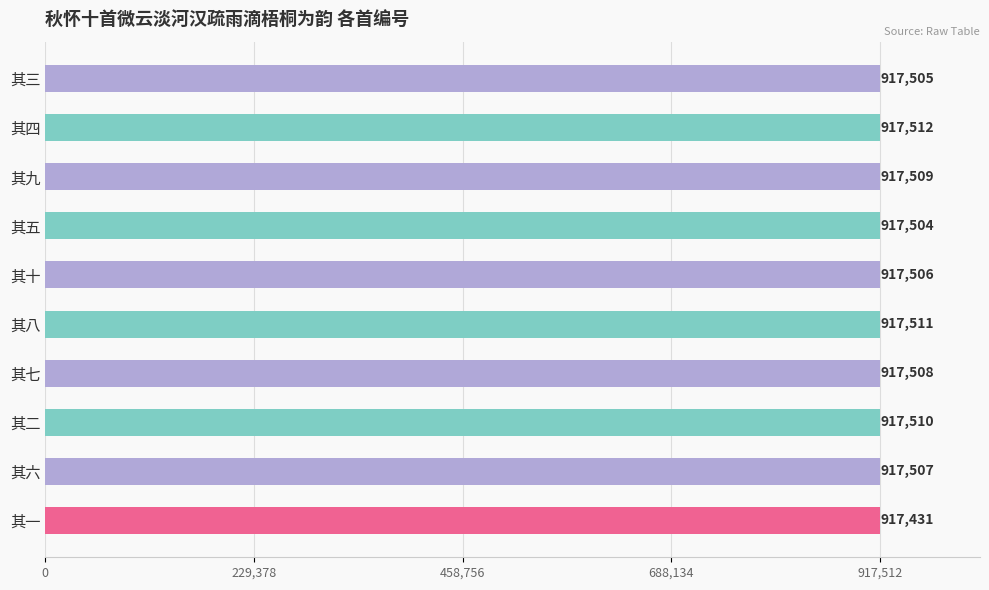

What is the difference between the maximum and minimum values?

81